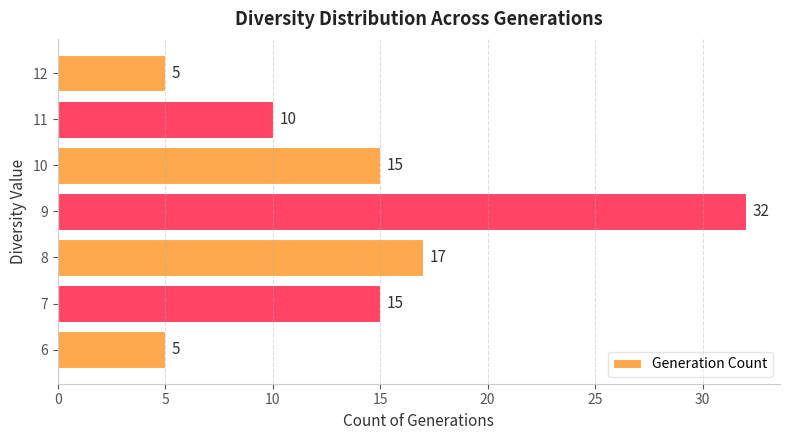

How many data points does each series have?

7